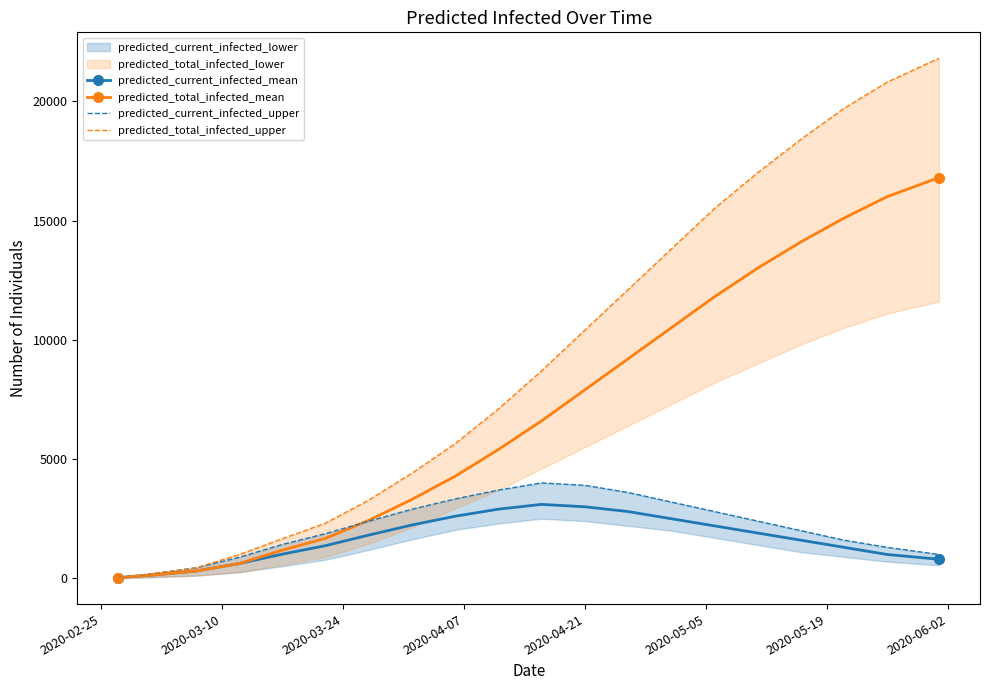

Which series has the largest range (max minus min)?

predicted_total_infected_upper